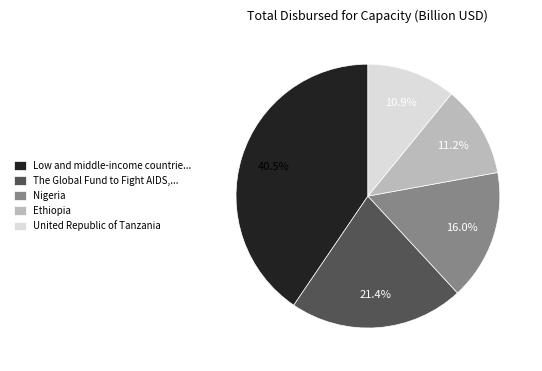

Which has a higher value, The Global Fund to Fight AIDS,... or Low and middle-income countrie...?

Low and middle-income countrie...